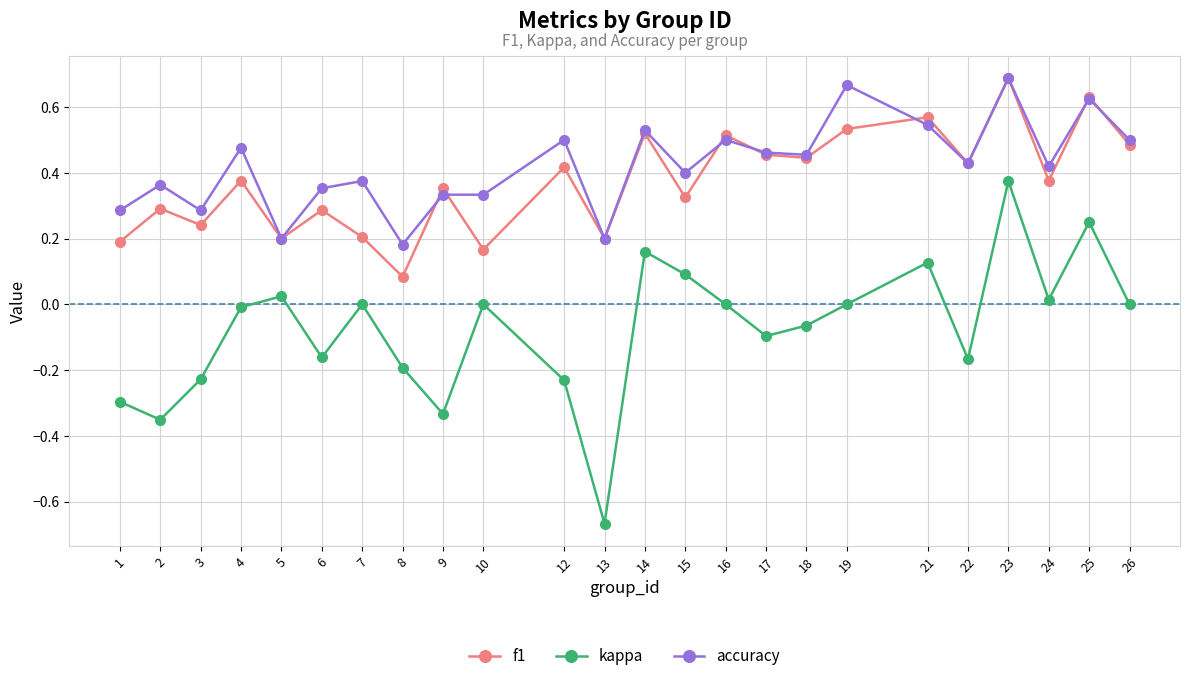

Is the value of f1 at 12 greater than the value of kappa at 14?

Yes